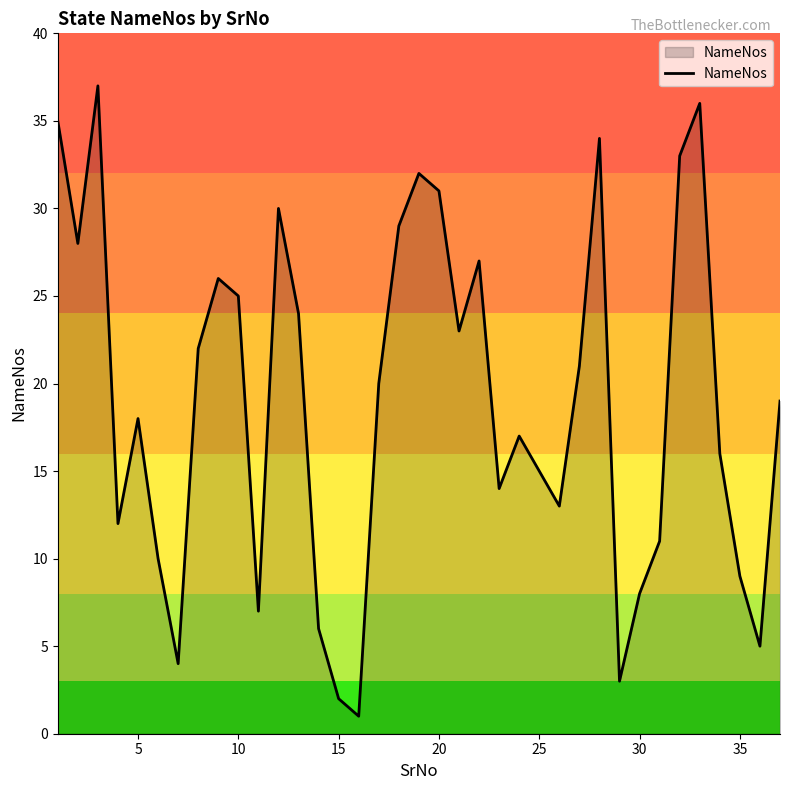

Does the chart have visible grid lines?

No